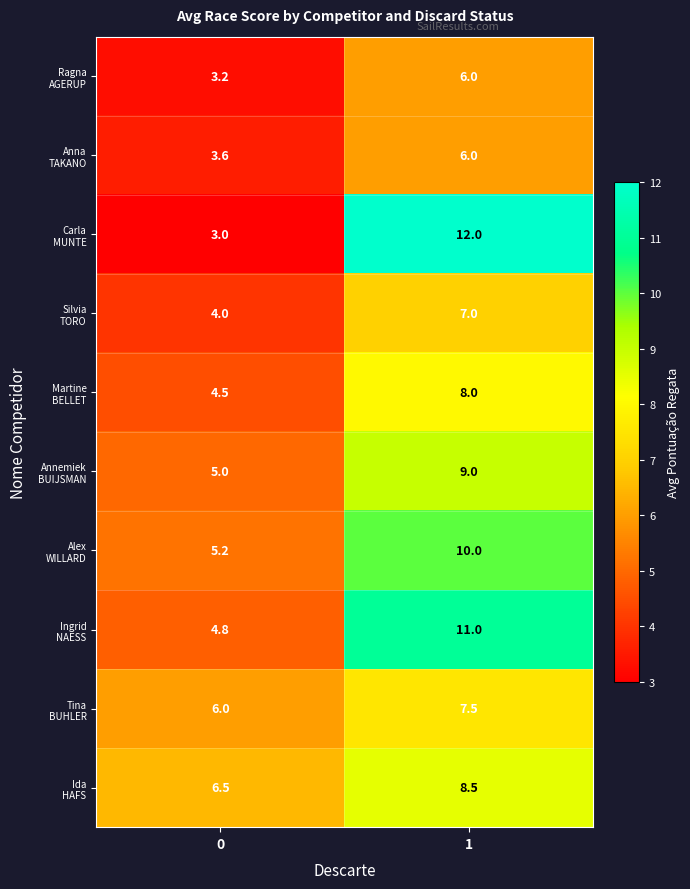

What is the total value across all series at 0?

45.8